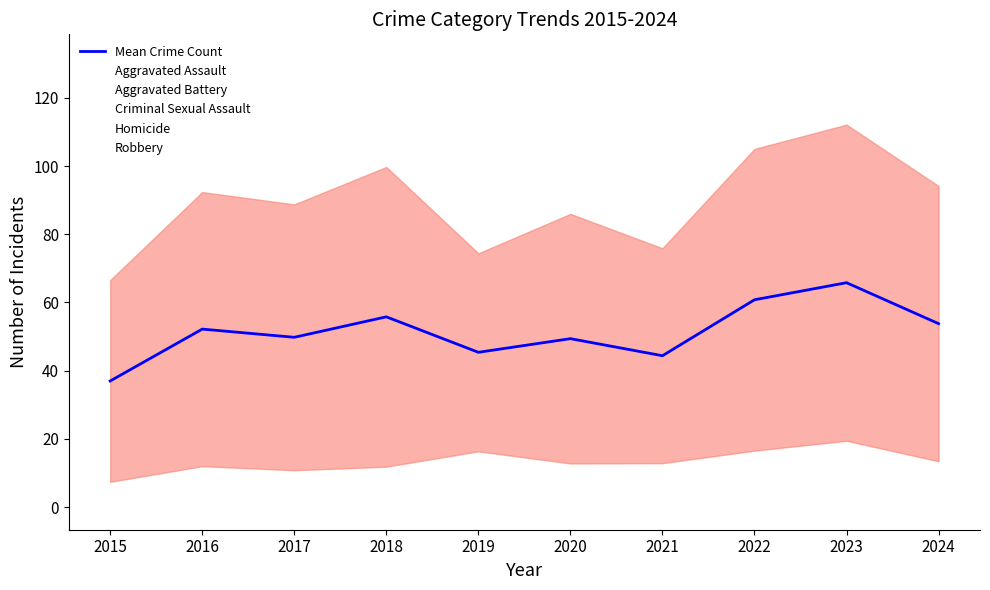

How many data points does each series have?

10